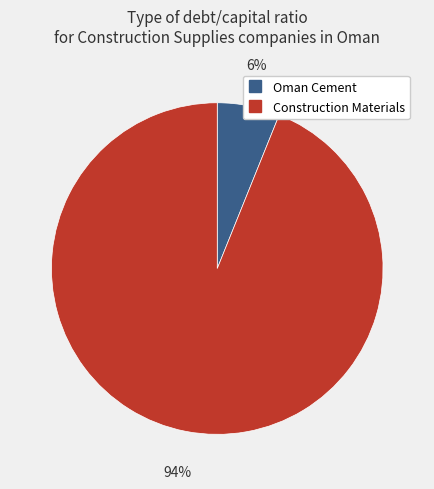

Does any single category account for the majority?

Yes